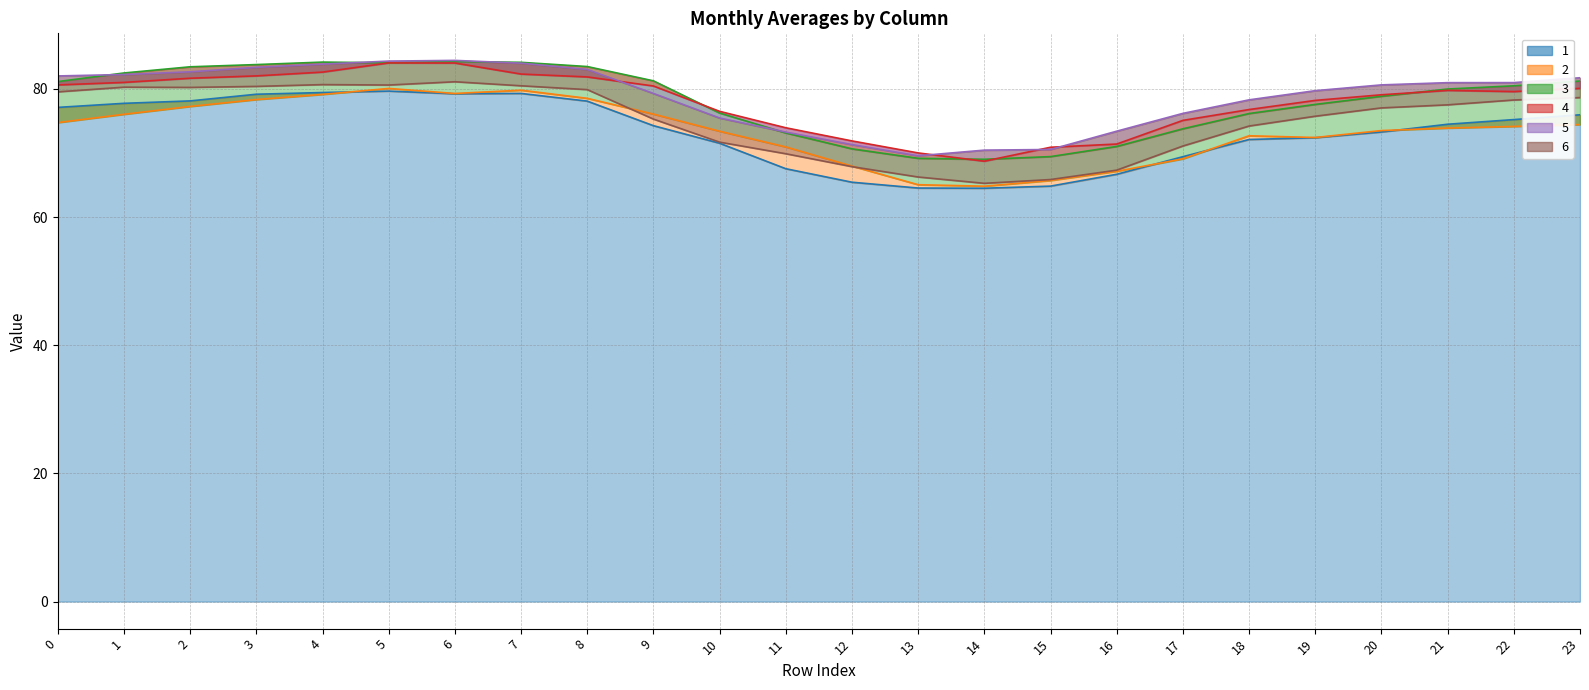

What is the sum of the 3 values at 20 and 6?

163.1